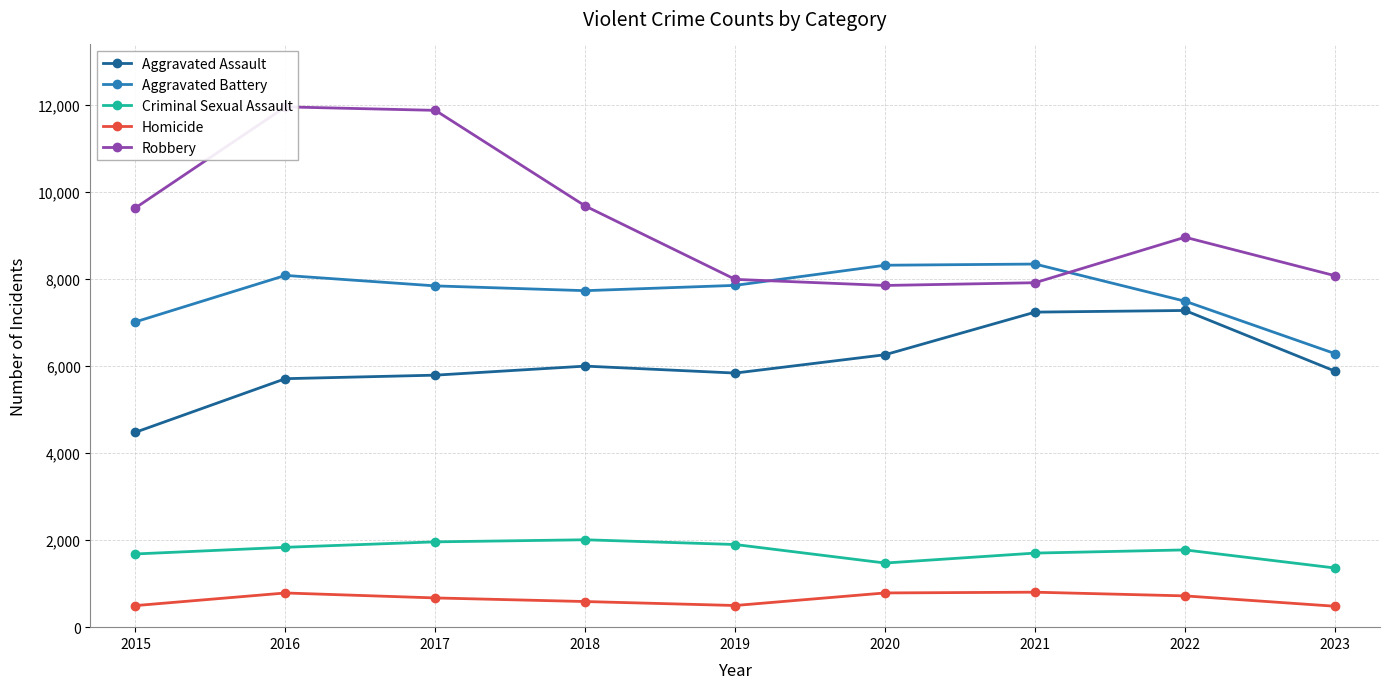

What is the difference between the maximum and second lowest values in the Aggravated Assault series?

1568